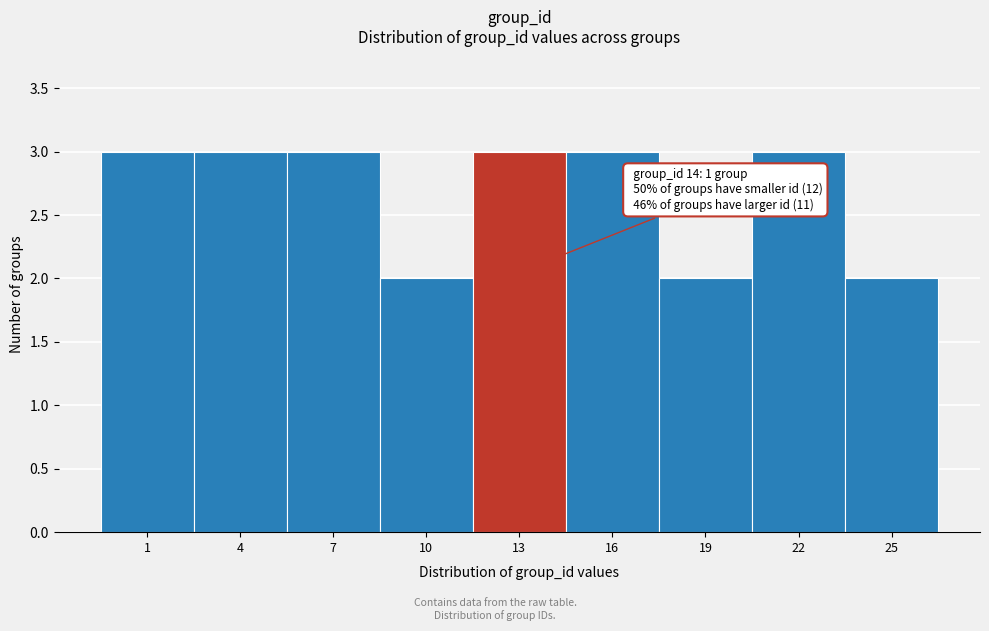

Reading left to right, extract all data points from this chart.

3	3	3	2	3	3	2	3	2